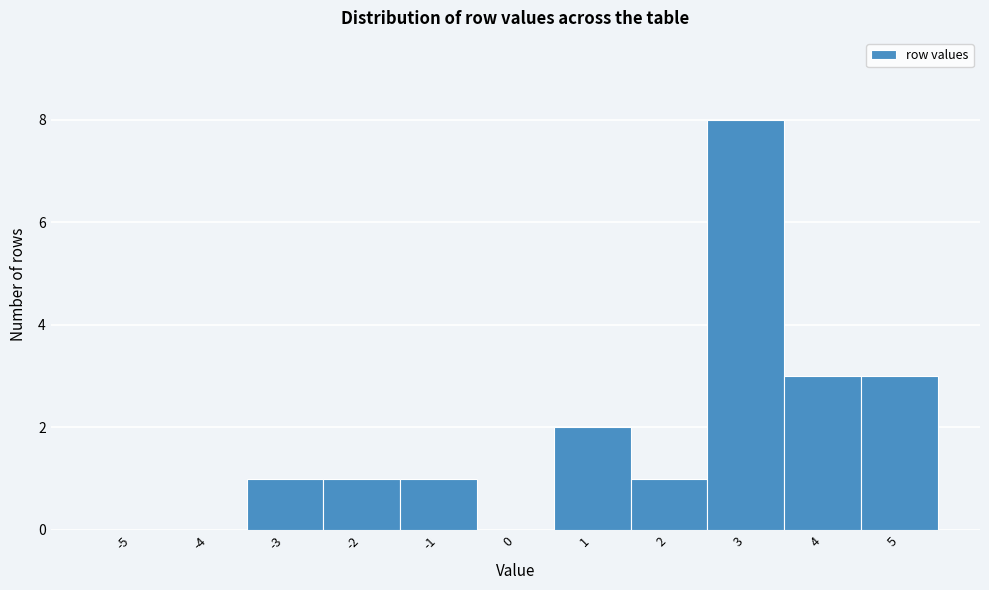

Reading left to right, extract all data points from this chart.

-5=0	-4=0	-3=1	-2=1	-1=1	0=0	1=2	2=1	3=8	4=3	5=3